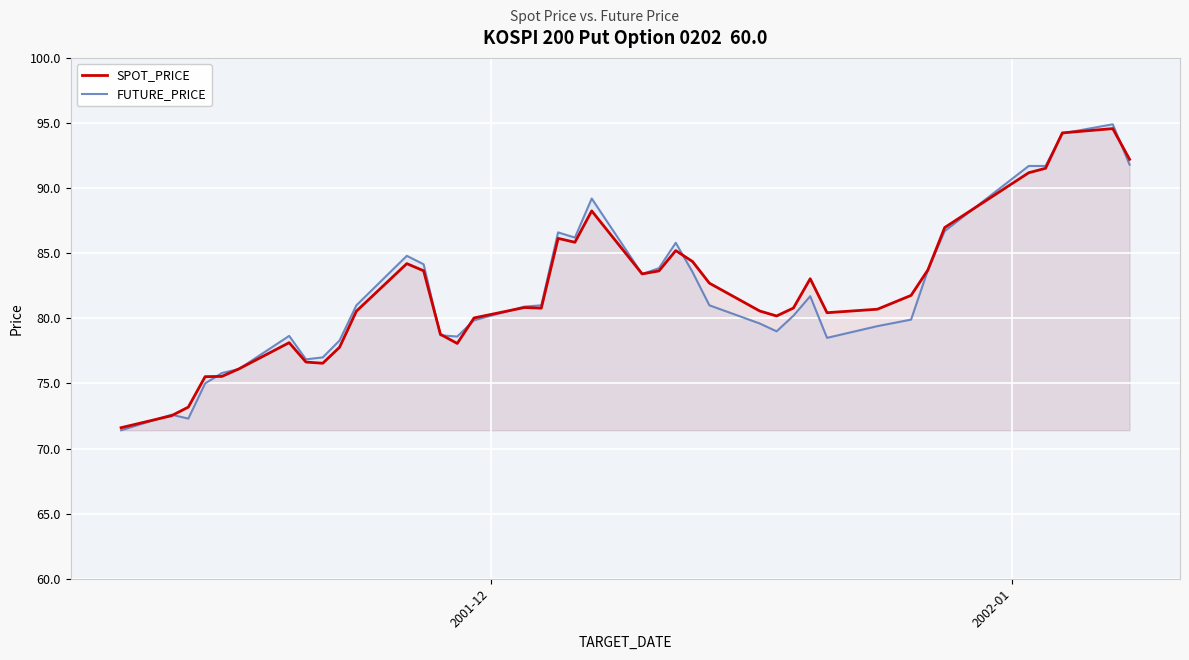

Which series has the largest range (max minus min)?

FUTURE_PRICE